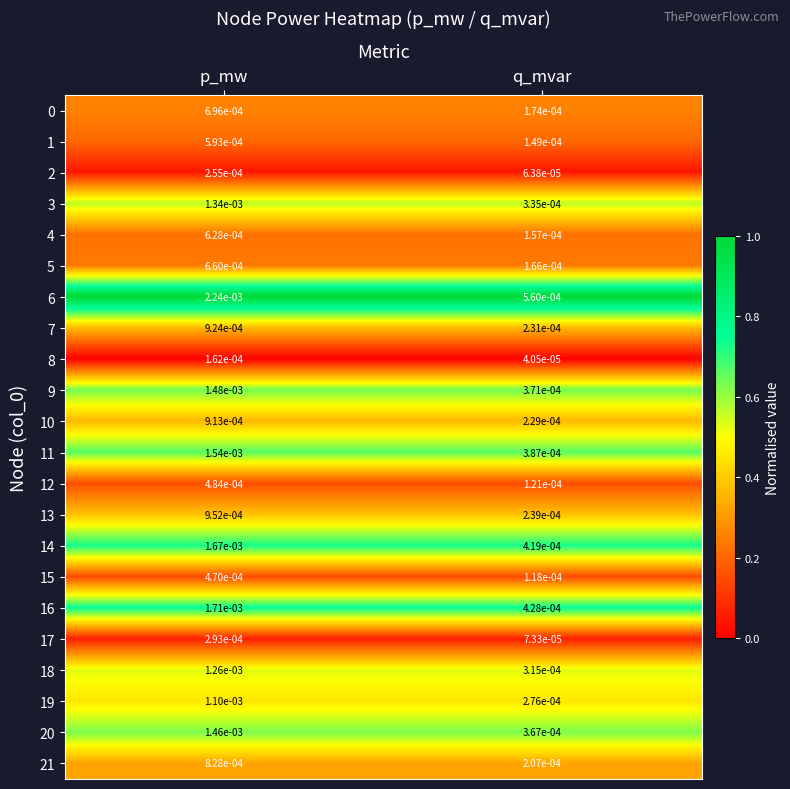

Which category has the highest value in the 9 series?

p_mw